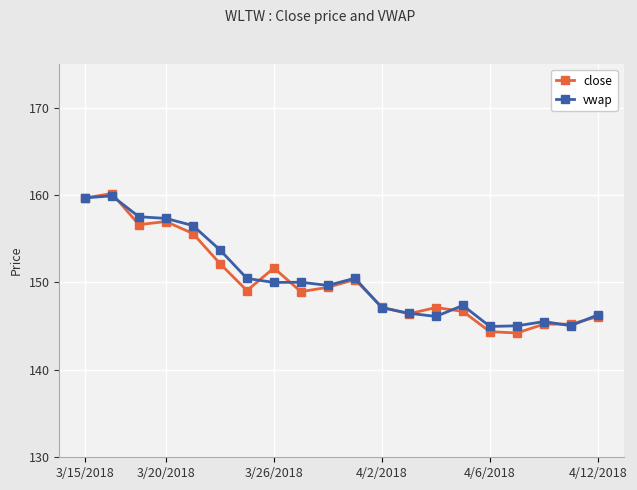

True or false: vwap has more than 2 points higher than both neighbors.

True